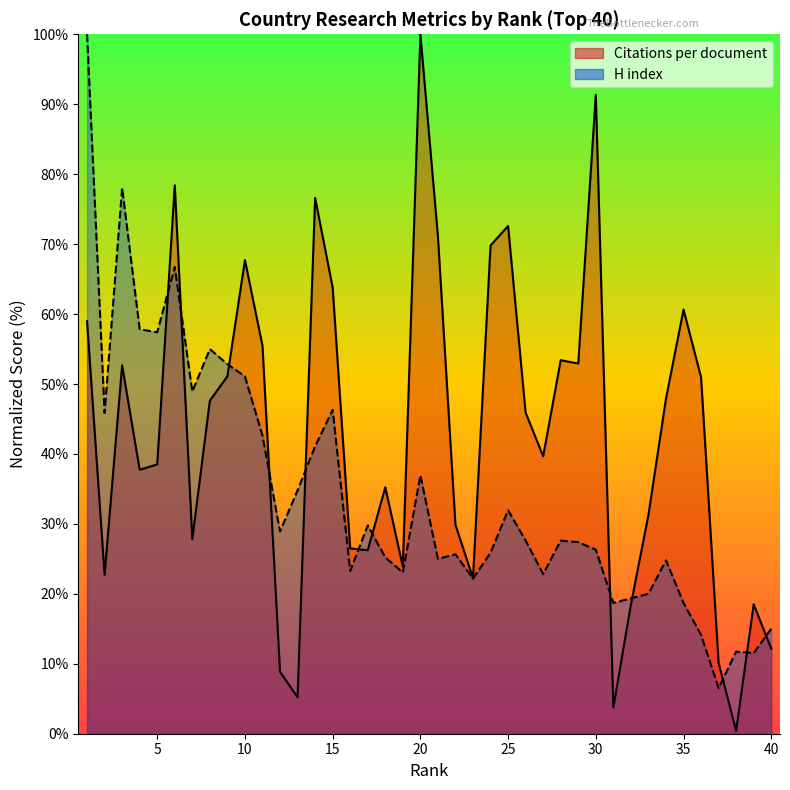

In H index, how many points are higher than both neighbors (excluding endpoints)?

11